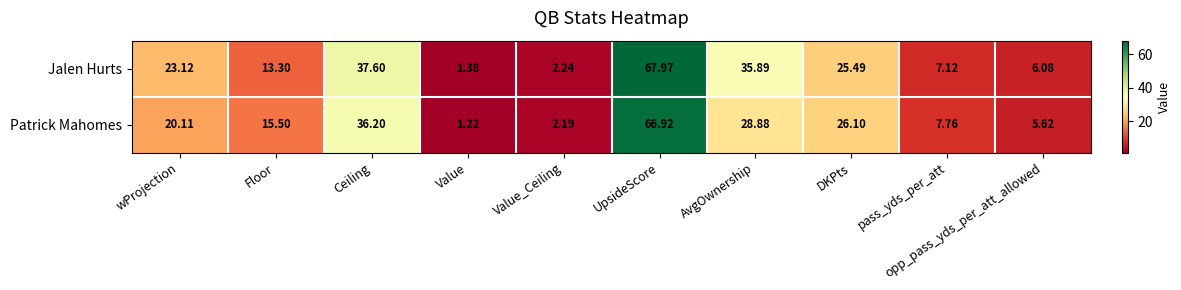

At how many categories does at least one series exceed 45?

1